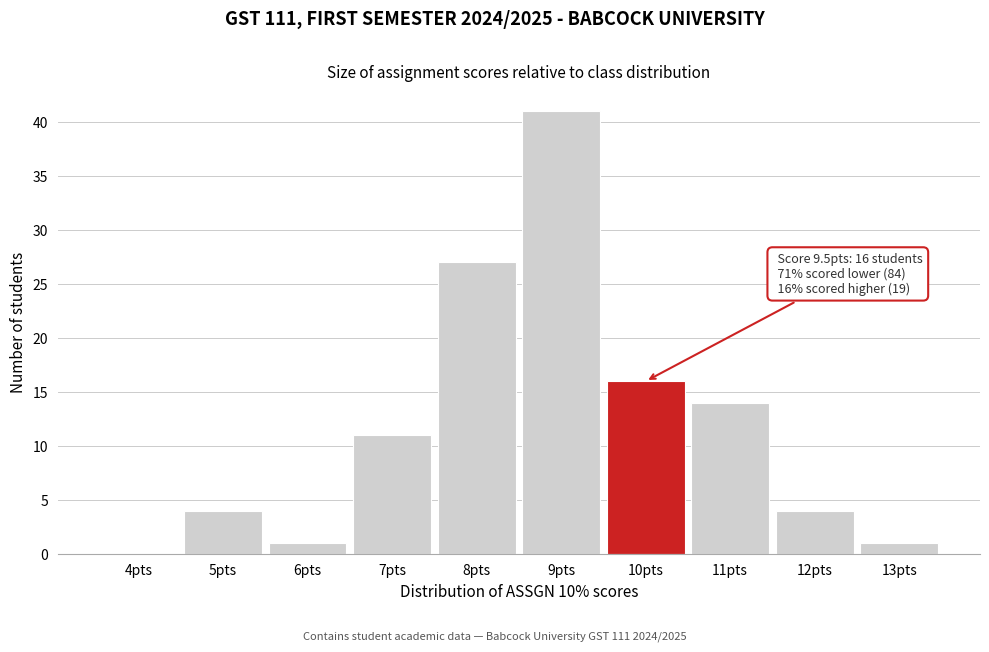

Reading left to right, what are all the values shown in this chart?

4pts=0	5pts=4	6pts=1	7pts=11	8pts=27	9pts=41	10pts=16	11pts=14	12pts=4	13pts=1